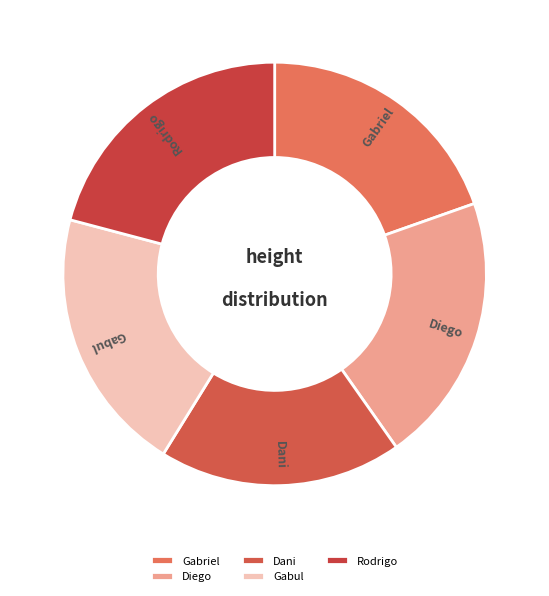

Is there any slice that represents more than half of the pie?

No